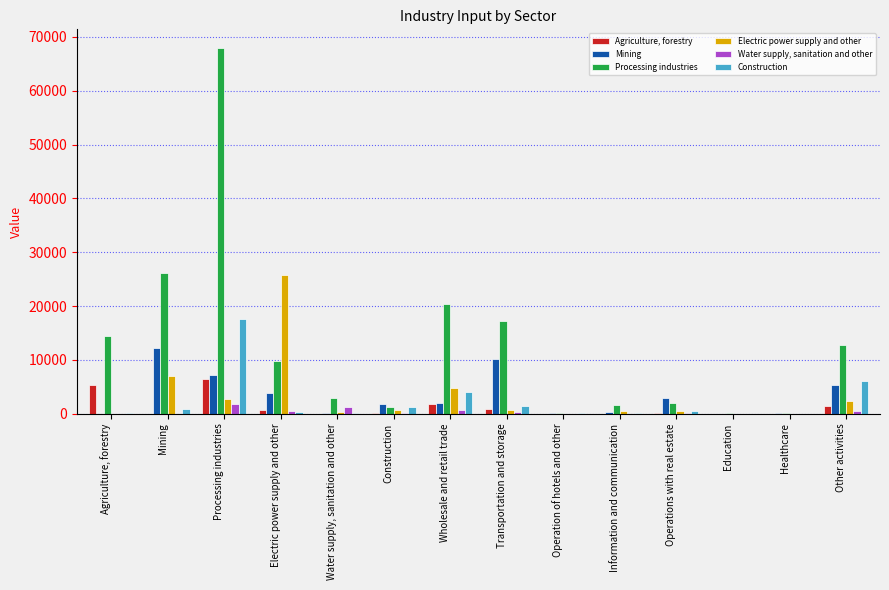

The Mining series shows 2847.7 at Operations with real estate. True or false?

True